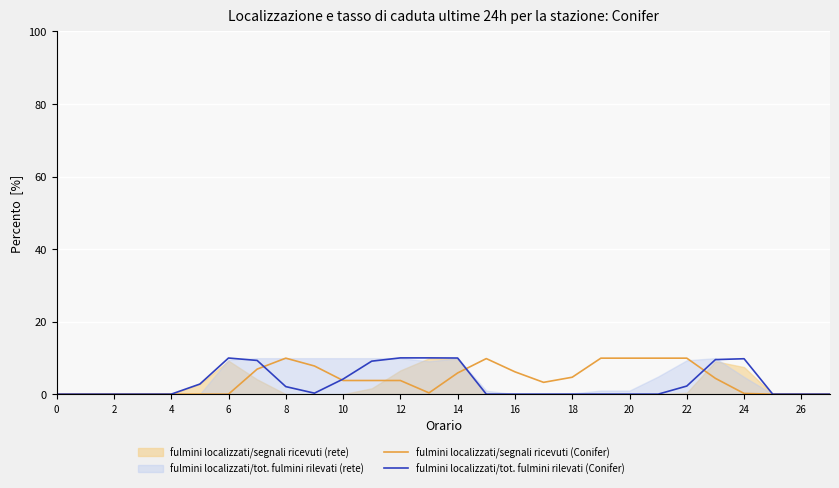

How many lines are shown in the chart?

2